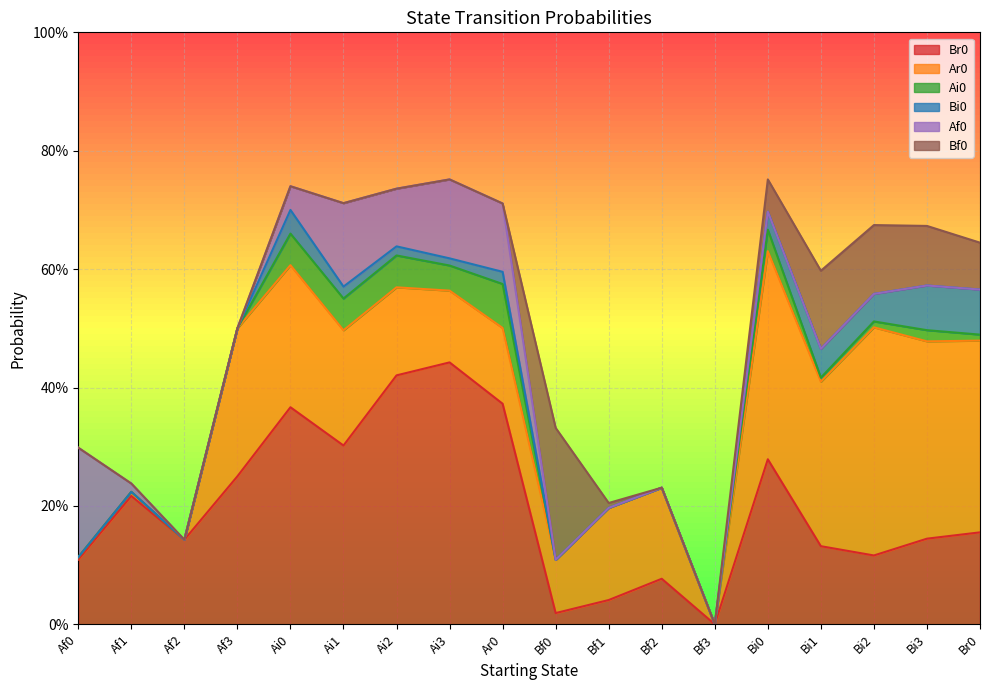

In Ar0, how many points are higher than both neighbors (excluding endpoints)?

6